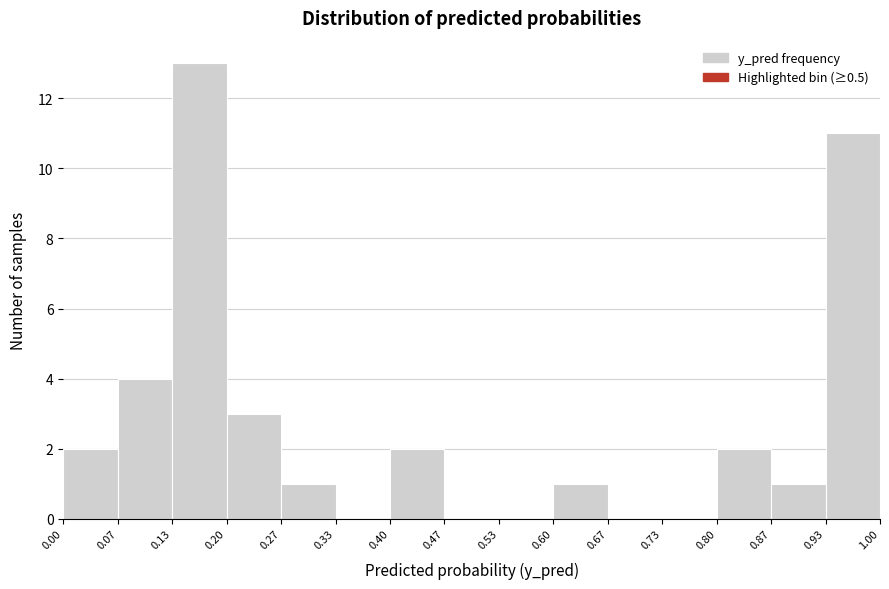

How tall is the bar that spans 0.07 to 0.13 on the x-axis? The values are not printed on the chart, so give them approximately, as read against the axis.

4